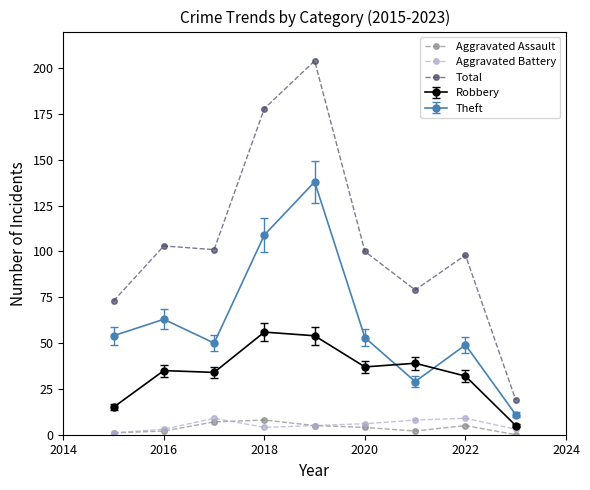

True or false: Aggravated Assault and Total cross at least once.

False